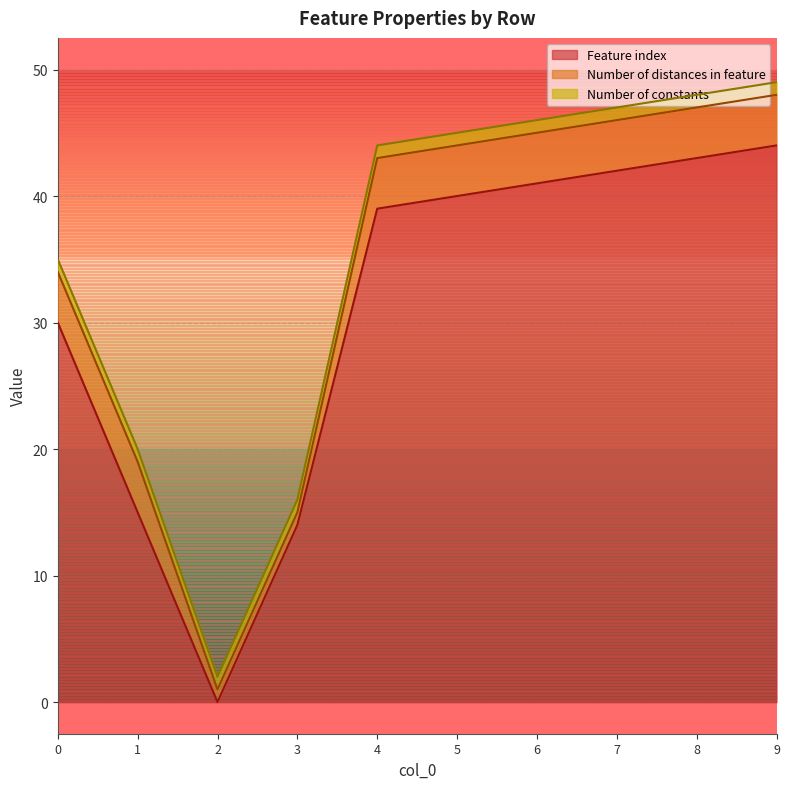

Where is Feature index nearest to the value 22?

1